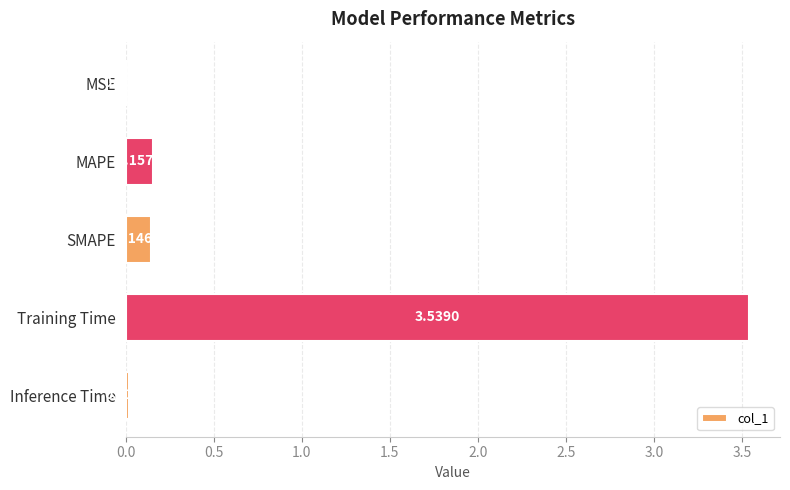

How many data points does each series have?

5